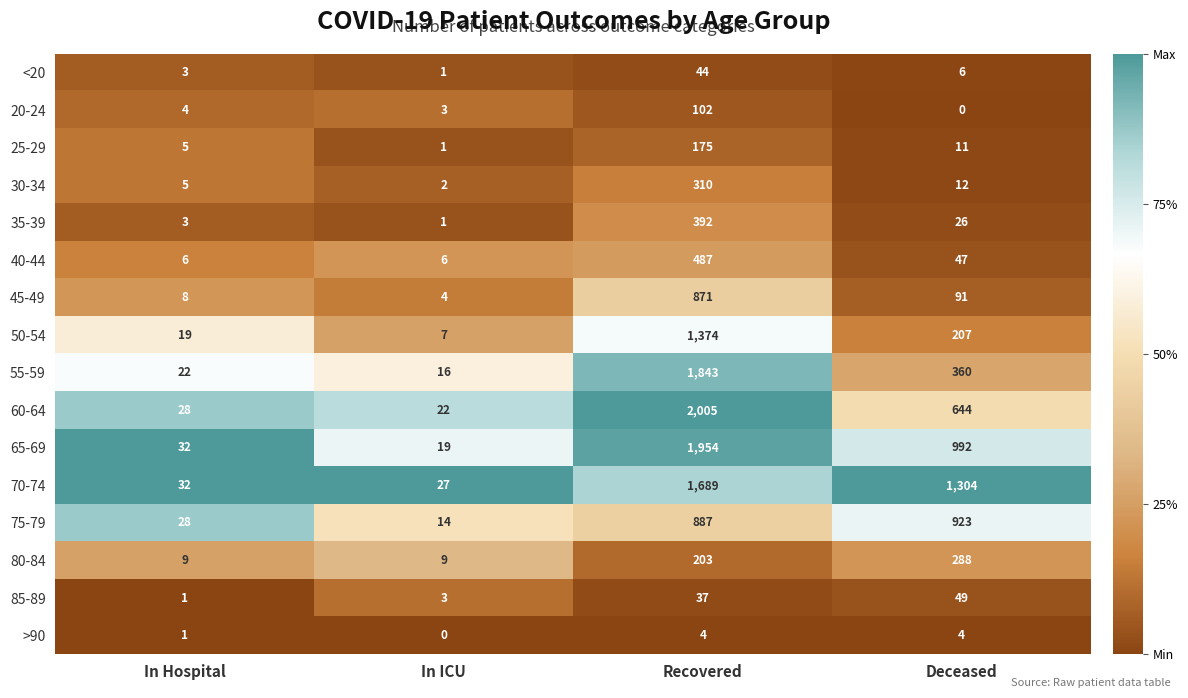

Is it true that 60-64 equals 2005 at Recovered?

True